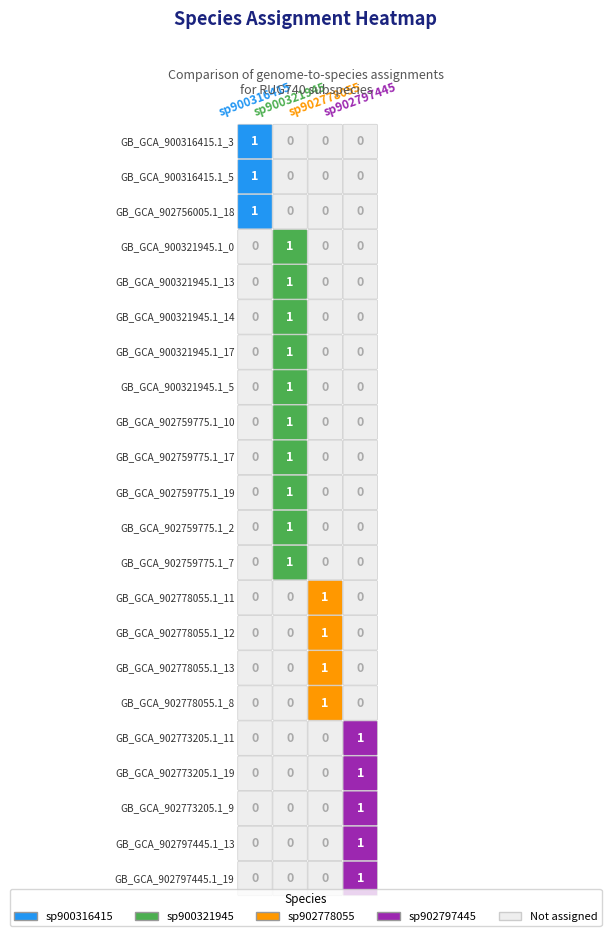

Is the value of GB_GCA_900321945.1_14.fasta at 3 greater than the value of GB_GCA_902759775.1_17.fasta at 2?

No